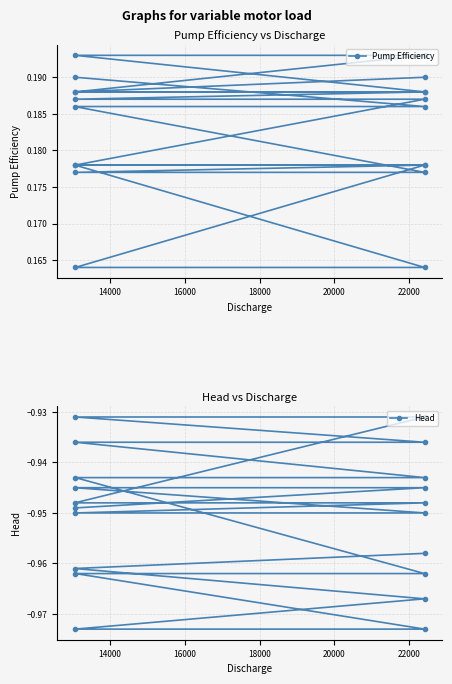

What are all the series names shown in the legend?

Pump Efficiency, Head